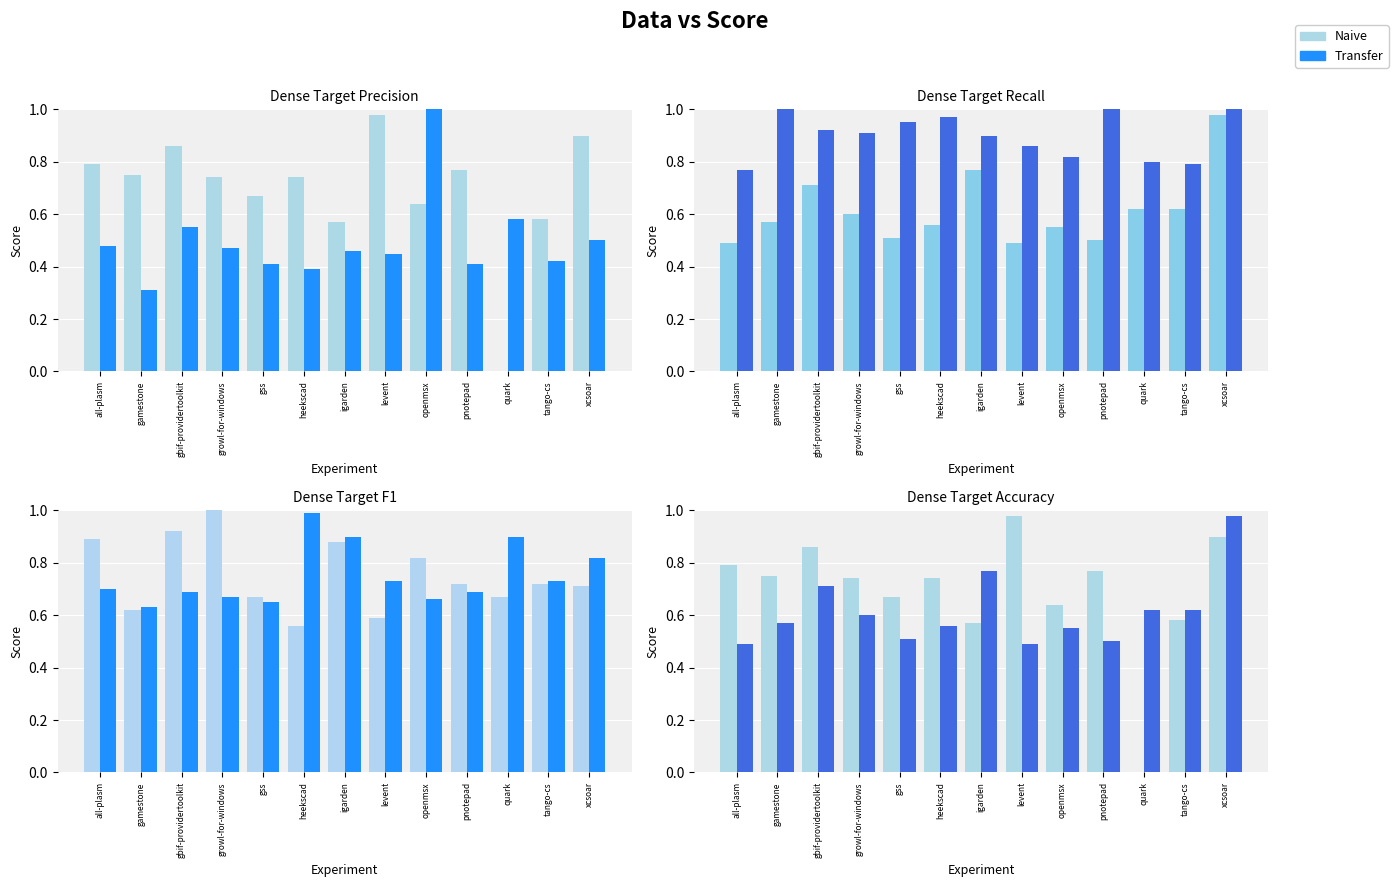

What is the greatest value displayed?

1.0